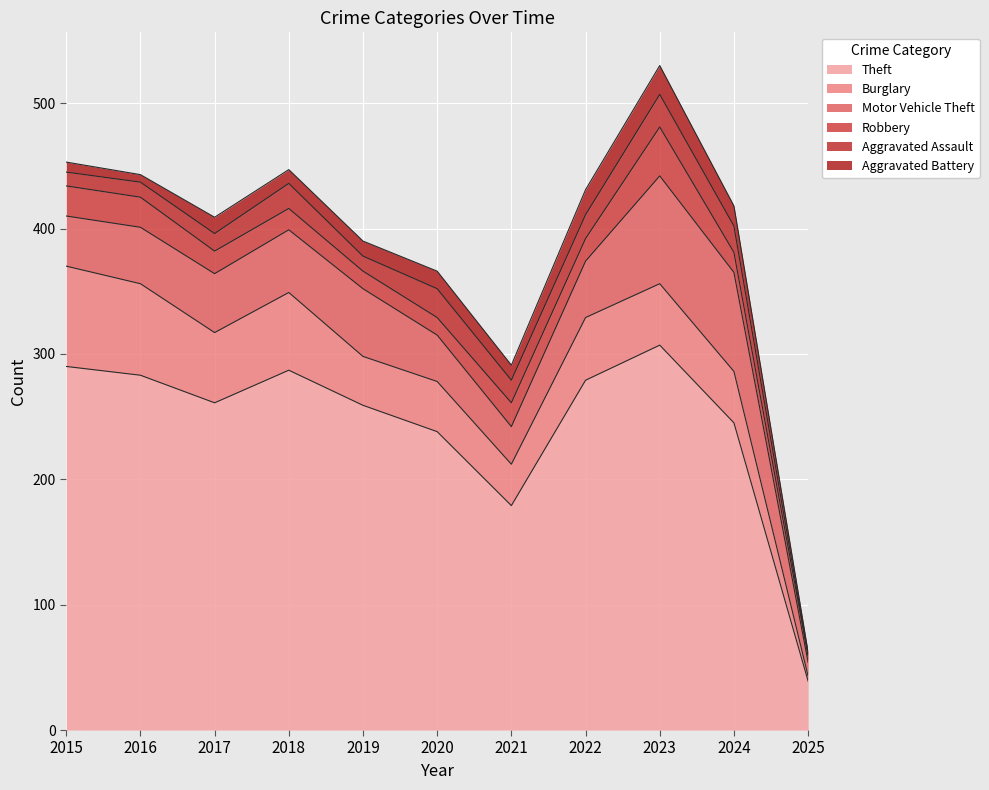

Reading left to right, extract all data points from this chart.

Theft: 2015=290	2016=283	2017=261	2018=287	2019=259	2020=238	2021=179	2022=279	2023=307	2024=245	2025=39
Burglary: 2015=80	2016=73	2017=56	2018=62	2019=39	2020=40	2021=33	2022=50	2023=49	2024=41	2025=4
Motor Vehicle Theft: 2015=40	2016=45	2017=47	2018=50	2019=54	2020=37	2021=30	2022=45	2023=86	2024=79	2025=11
Robbery: 2015=24	2016=24	2017=18	2018=17	2019=14	2020=14	2021=19	2022=18	2023=39	2024=16	2025=5
Aggravated Assault: 2015=11	2016=12	2017=14	2018=20	2019=12	2020=23	2021=18	2022=19	2023=26	2024=21	2025=1
Aggravated Battery: 2015=8	2016=6	2017=13	2018=11	2019=12	2020=14	2021=12	2022=20	2023=23	2024=16	2025=2